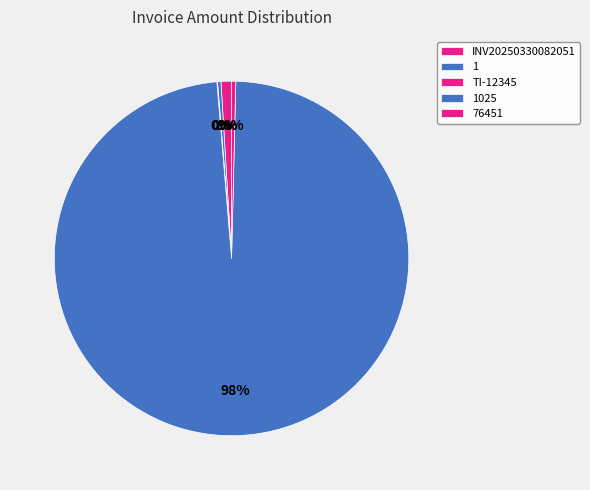

Which category has the smallest portion of the pie?

TI-12345